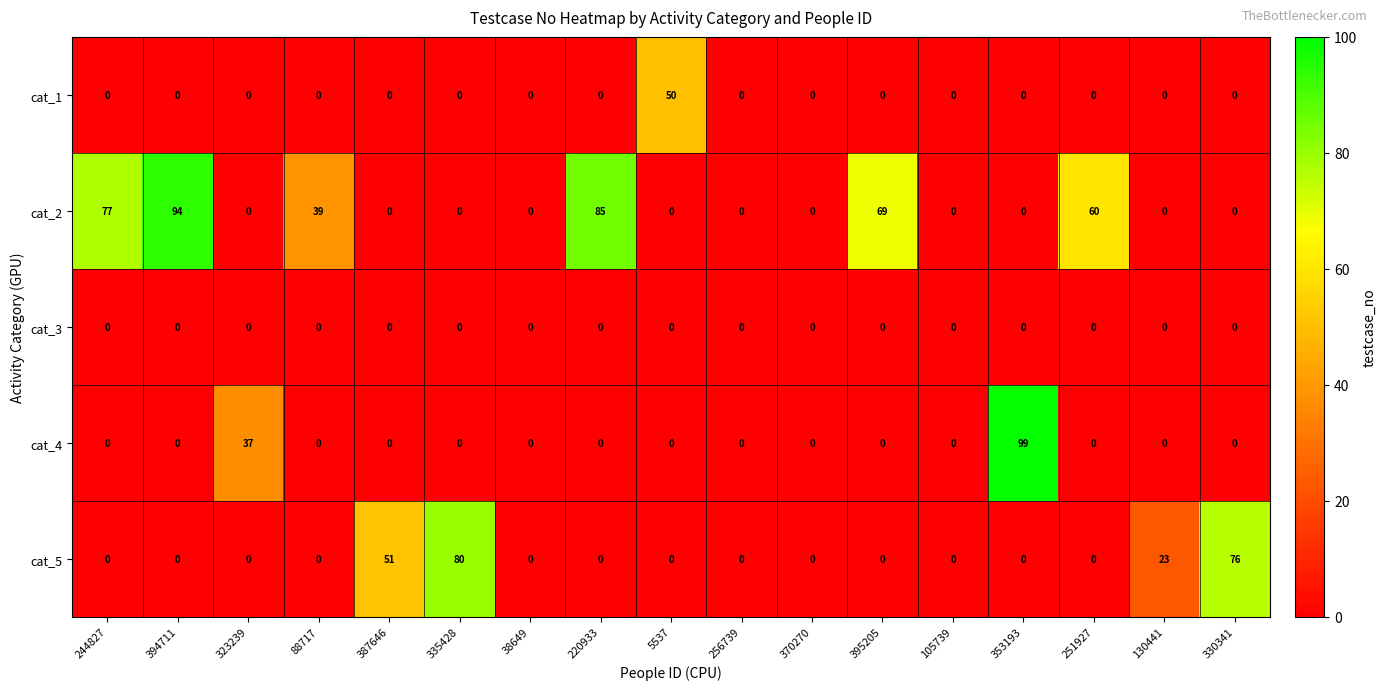

What is the difference between the highest and lowest values at 387646?

51